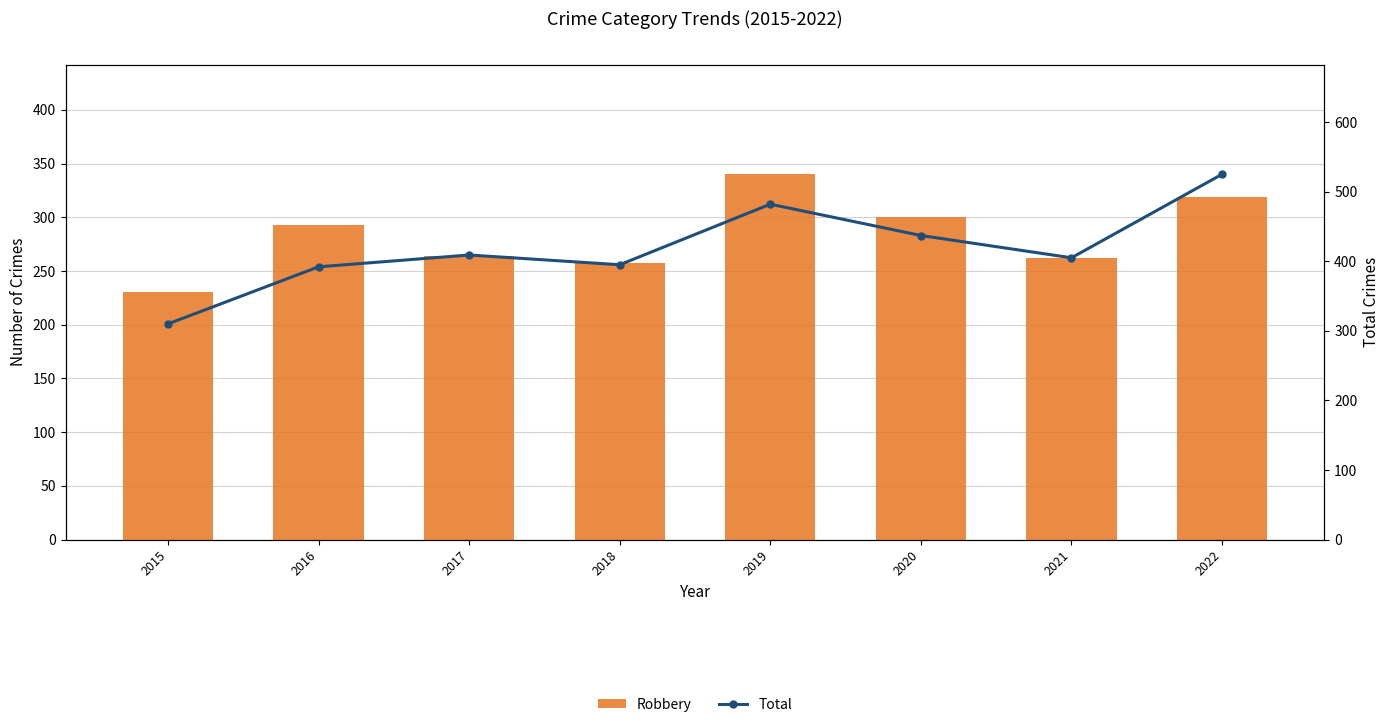

What is the spread (max minus min) of values at 2015?

80